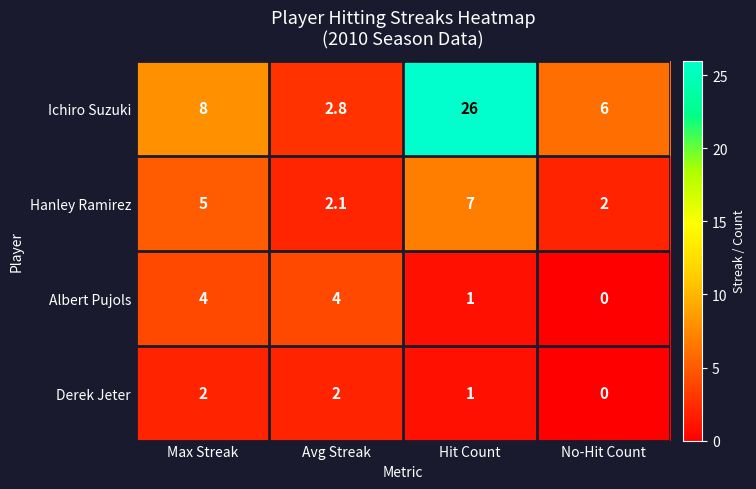

Which series has the largest total across all categories?

Ichiro Suzuki